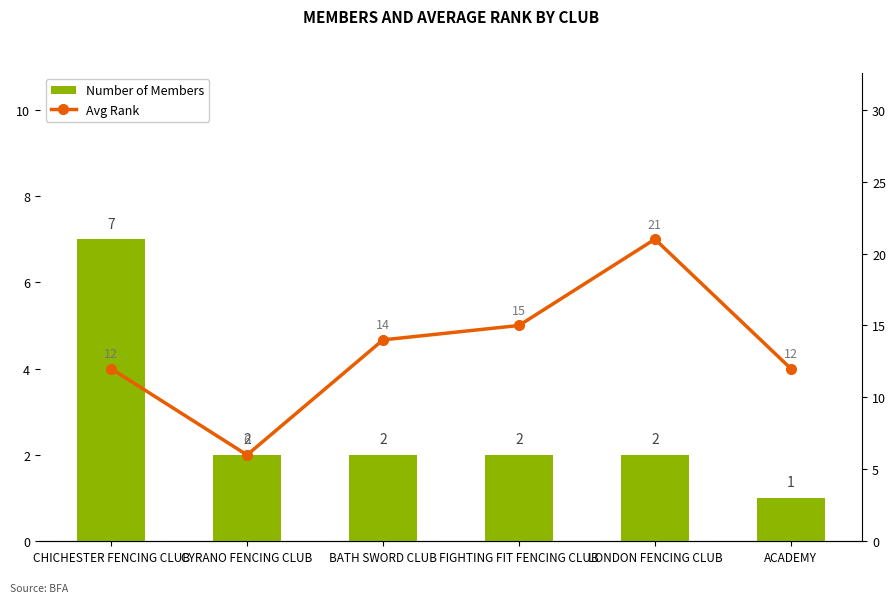

How many values in the Number of Members series exceed 2?

1